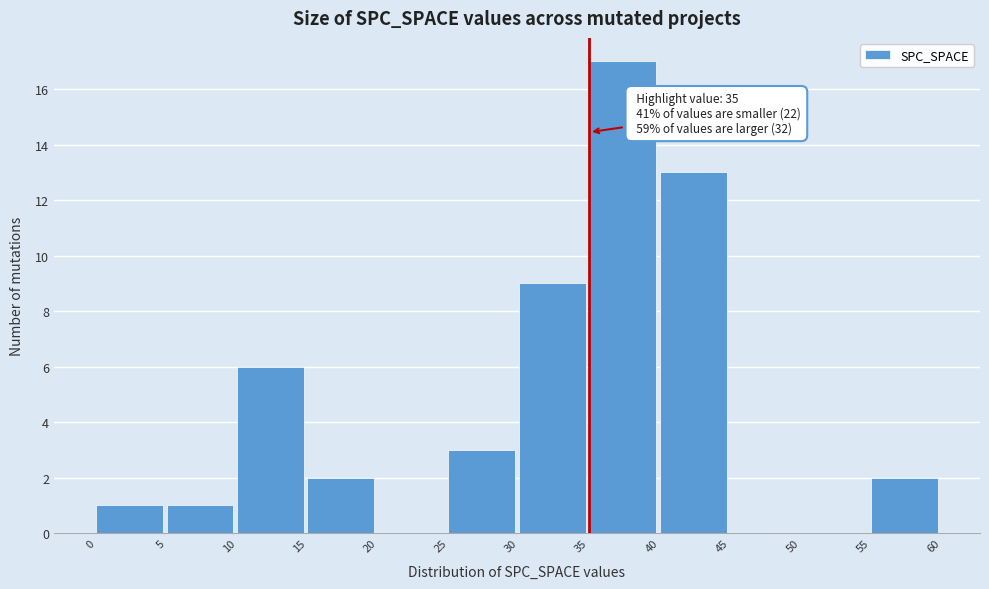

Which range on the x-axis has the tallest bar?

35 to 40